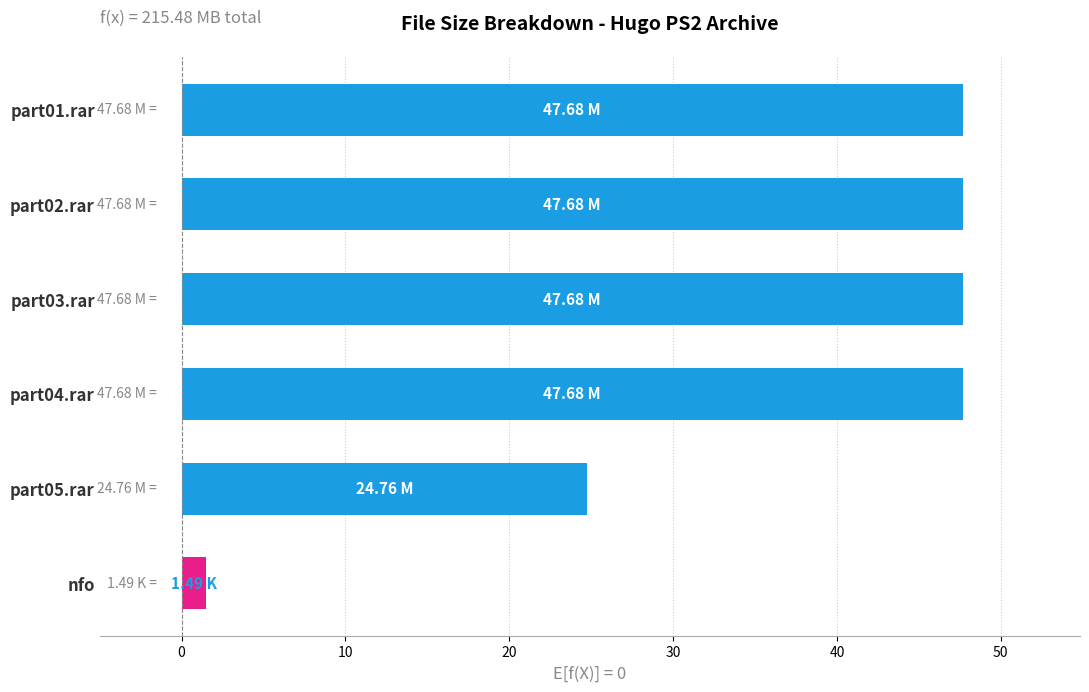

What is the label of the 6th bar from the top?

nfo